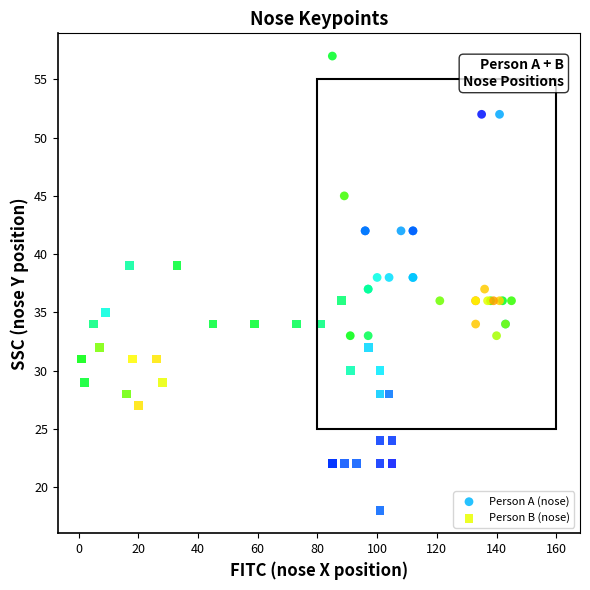

Which series contains the lowest Y value?

Person B (nose)